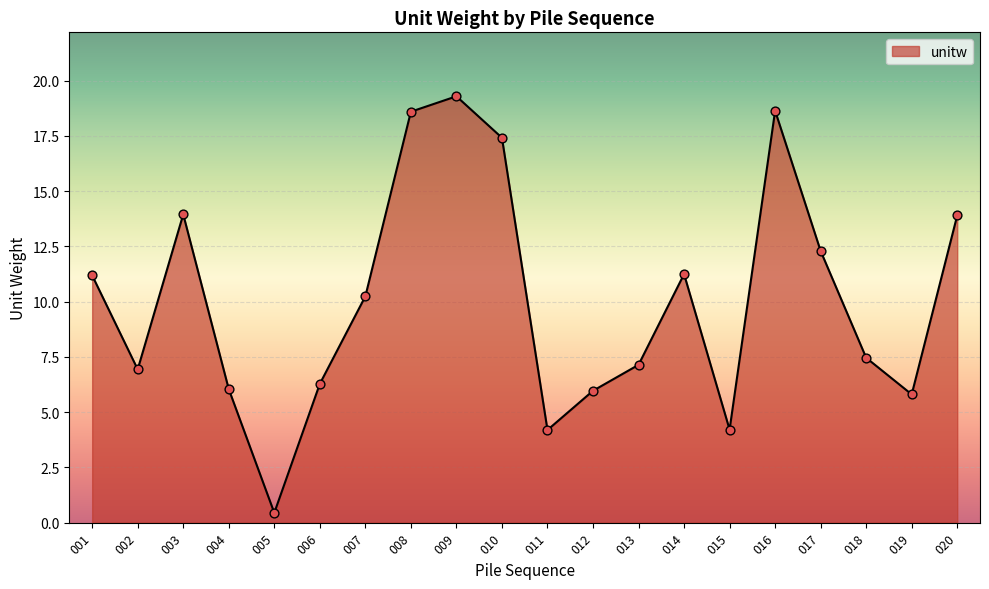

Approximately how many times larger is the value at 014 compared to 007?

1.1